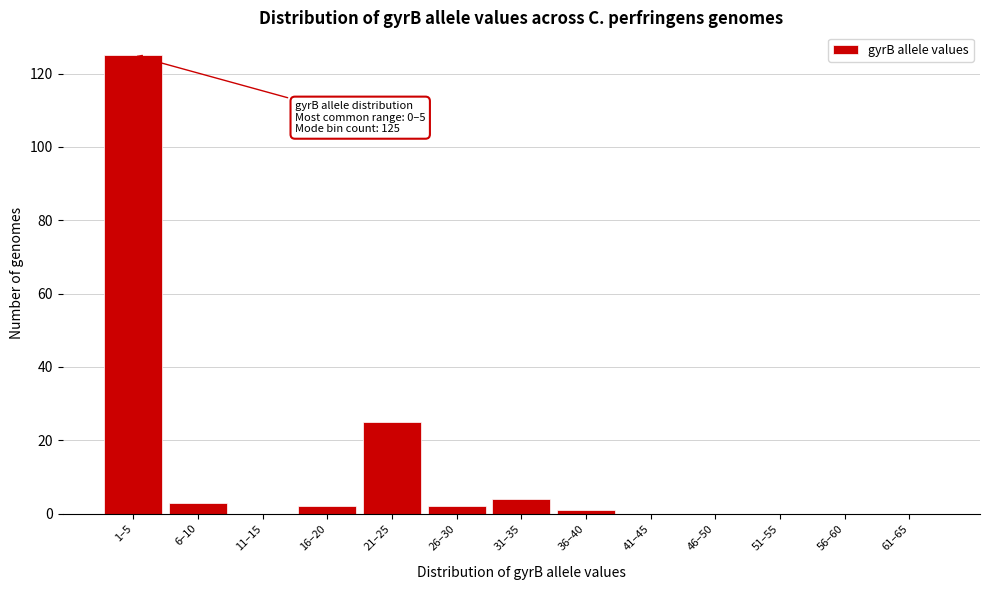

Reading left to right, transcribe all the data shown in this chart.

1–5=125	6–10=3	11–15=0	16–20=2	21–25=25	26–30=2	31–35=4	36–40=1	41–45=0	46–50=0	51–55=0	56–60=0	61–65=0